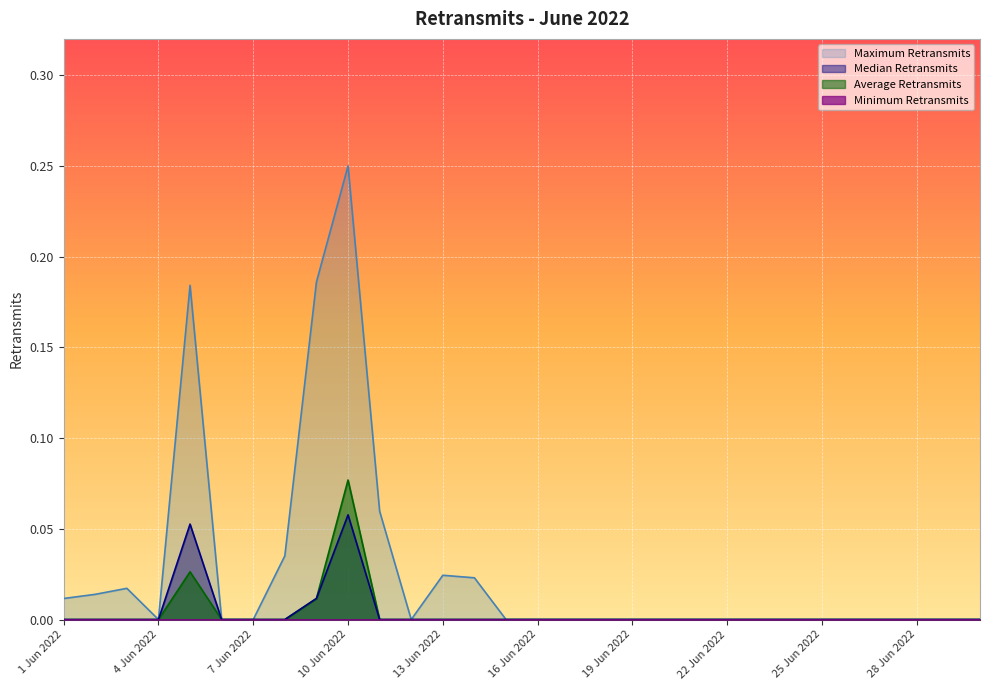

At which category is the sum across all series the highest?

10 Jun 2022